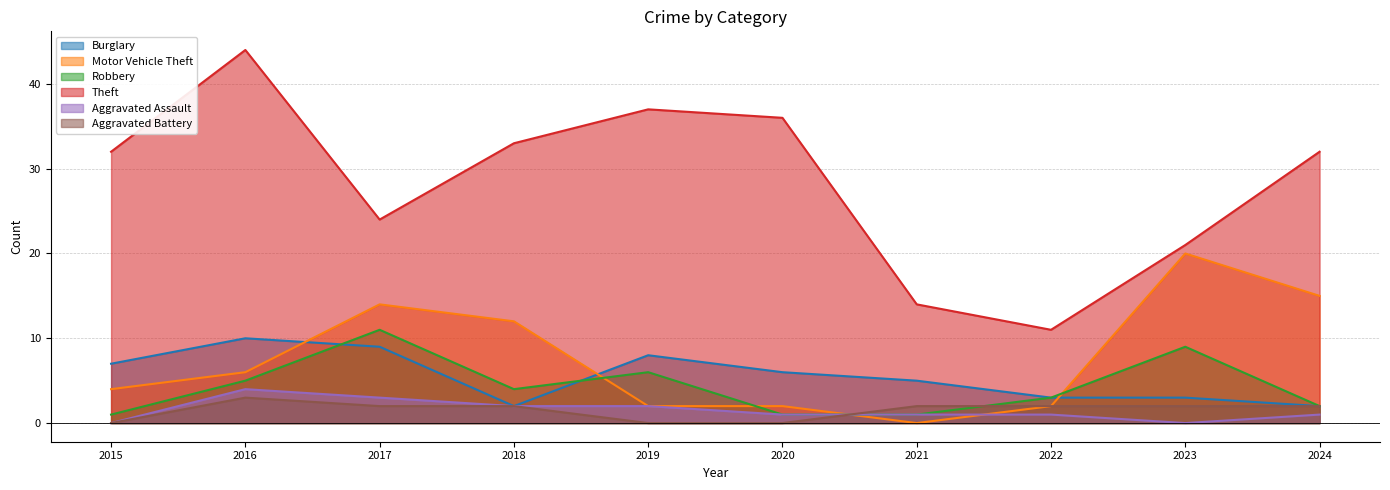

At which category is the sum across all series the highest?

2016